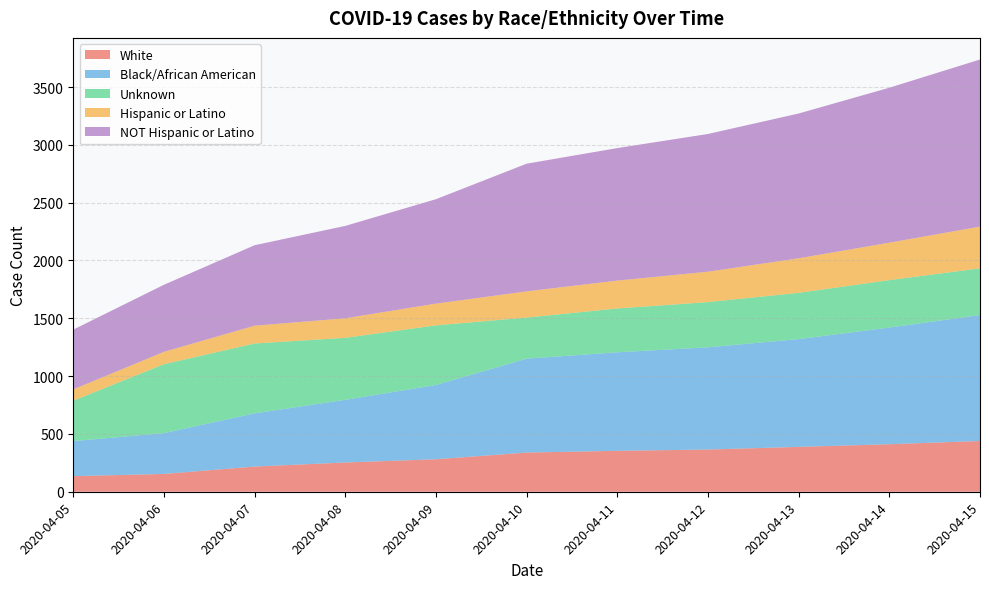

Which label corresponds to the smallest value in the chart?

2020-04-05